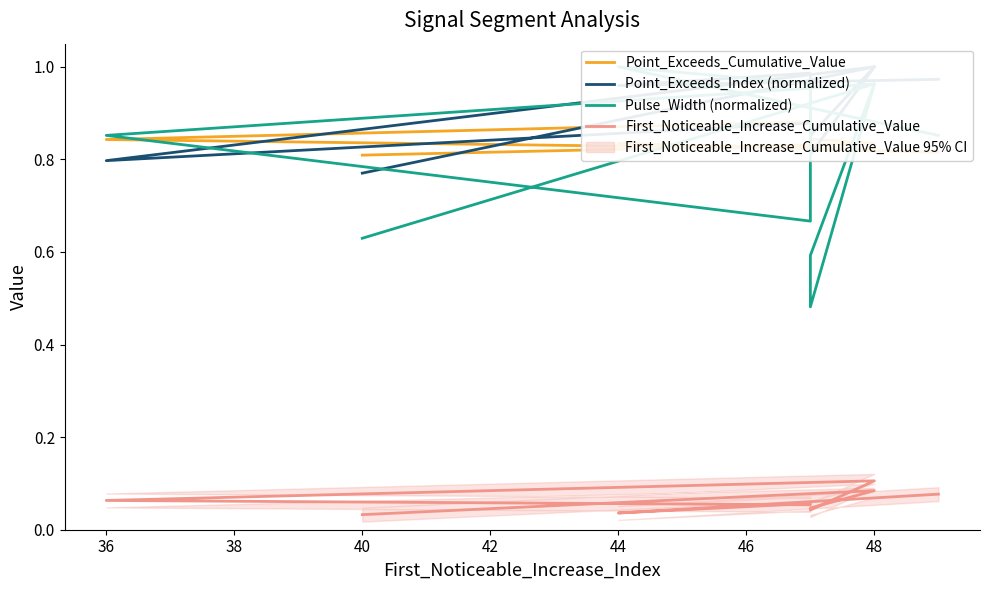

What is the sum of all Point_Exceeds_Cumulative_Value values?

8.3